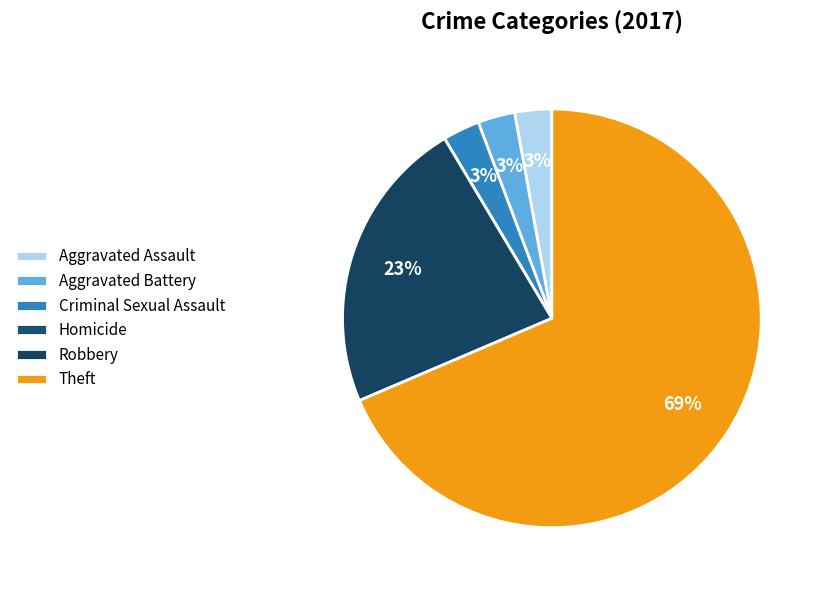

Do Criminal Sexual Assault and Aggravated Assault together represent more than half of the pie?

No